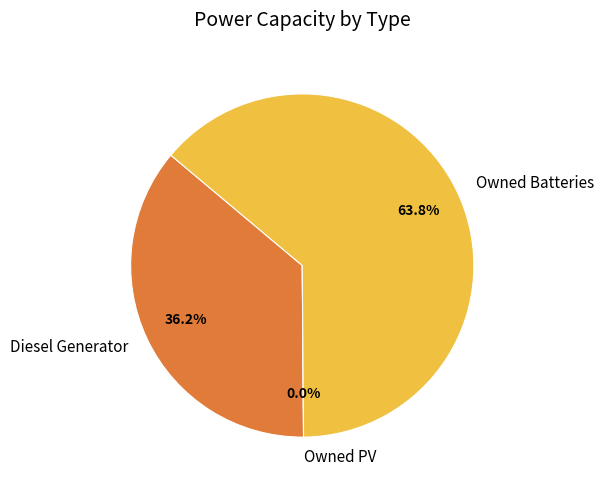

To the nearest percent, what is the combined percentage of Diesel Generator and Owned PV?

36%